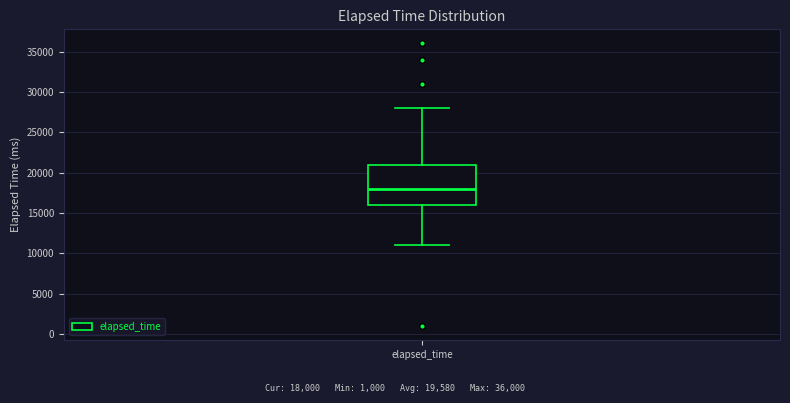

Read this box plot against the y-axis: the position of the median line, the range covered by the box, and the ends of both whiskers. The values are not printed on the chart, so give them approximately, as read against the axis.

median 18000, box 16000 to 21000, whiskers 11000 to 28000